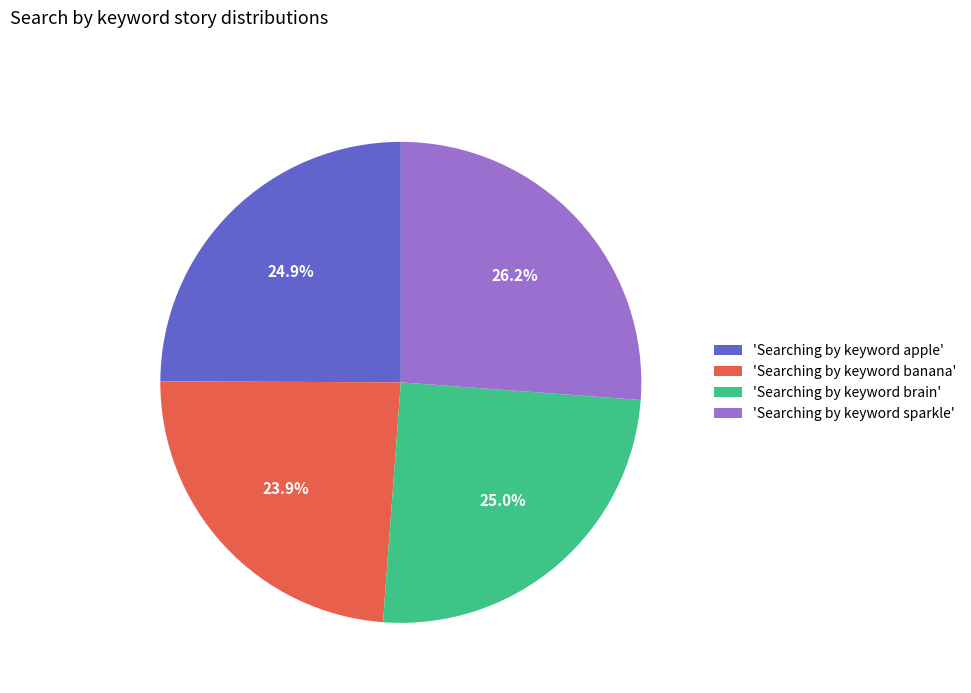

Which slice is the largest?

'Searching by keyword sparkle'